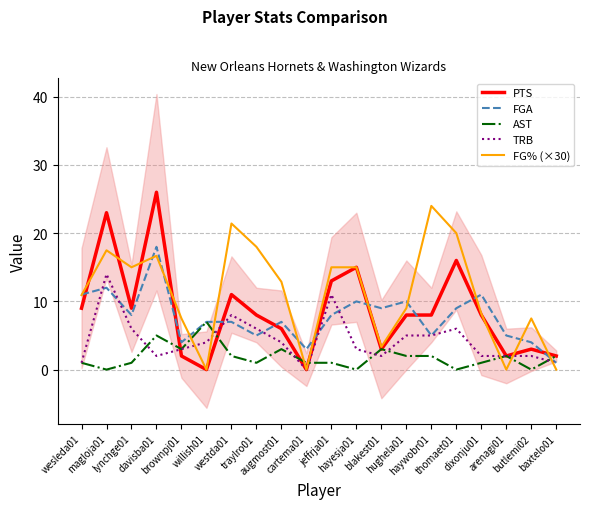

In PTS, how many points are lower than both neighbors (excluding endpoints)?

5